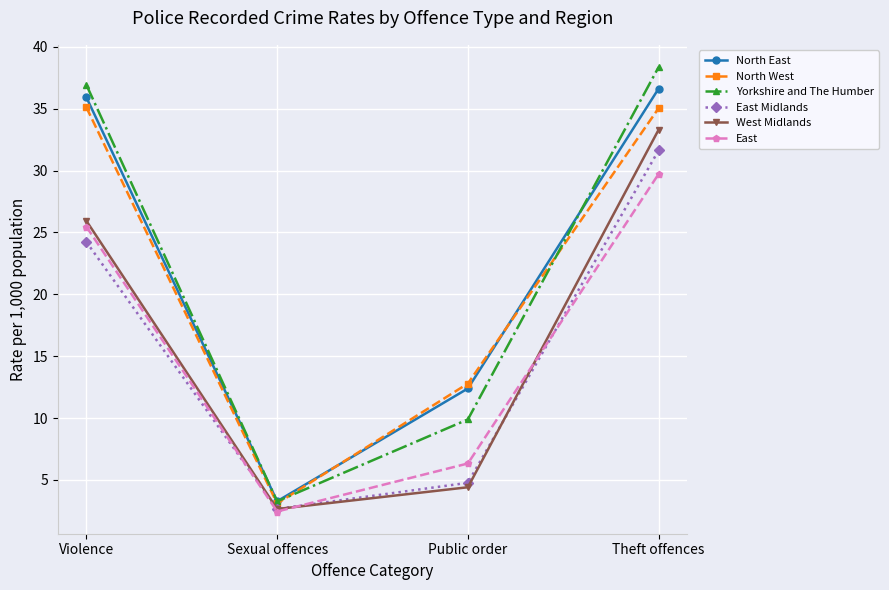

How many distinct data groups are displayed?

6